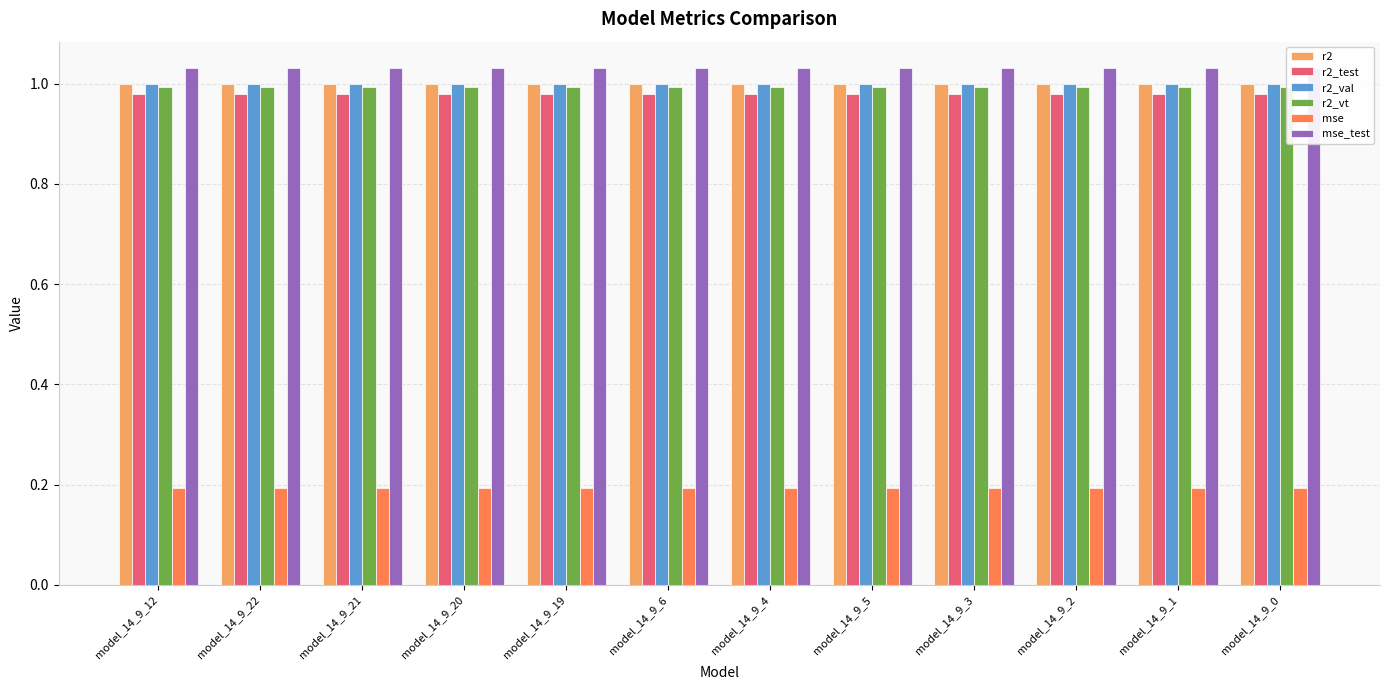

Which category has the lowest value across all series?

model_14_9_0